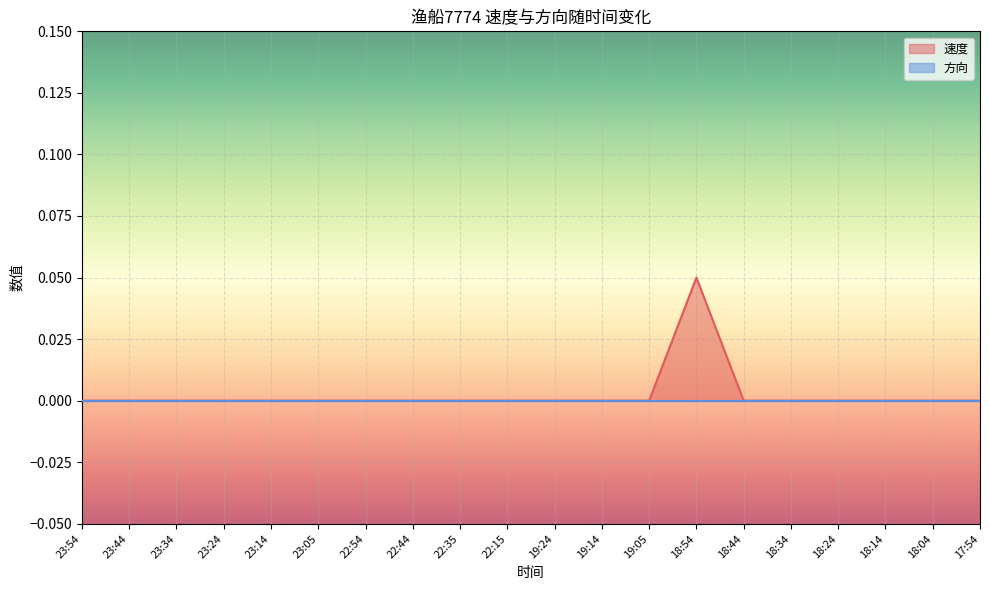

Rank the categories by value from highest to lowest.

18:54, 23:54, 23:44, 23:34, 23:24, 23:14, 23:05, 22:54, 22:44, 22:35, 22:15, 19:24, 19:14, 19:05, 18:44, 18:34, 18:24, 18:14, 18:04, 17:54